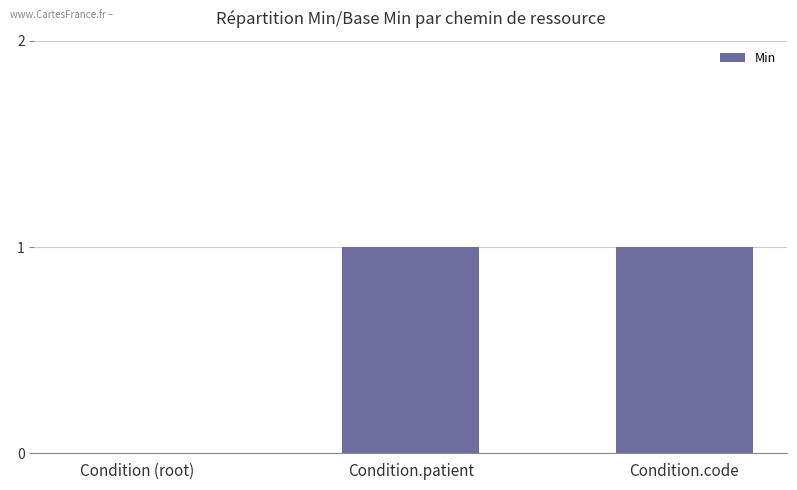

Is it true that the value at Condition.code is 1?

True